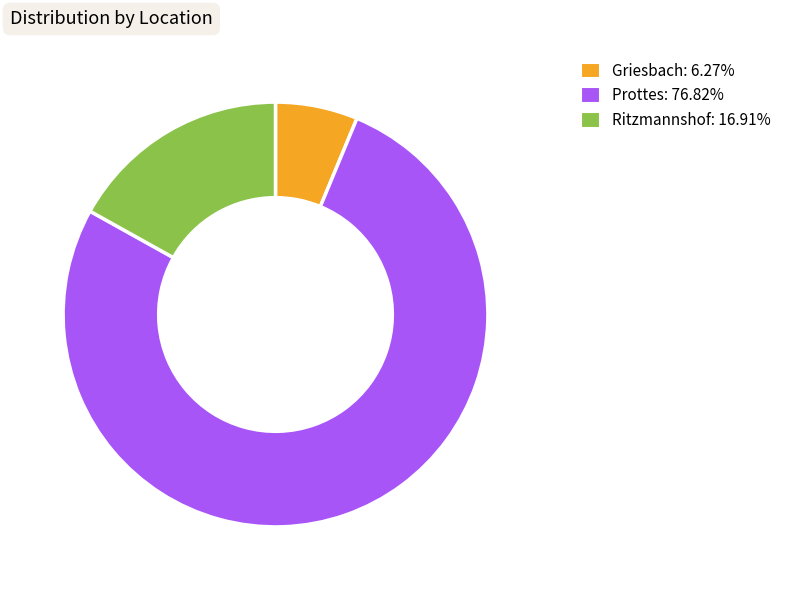

What is the smallest slice in the pie chart?

Griesbach